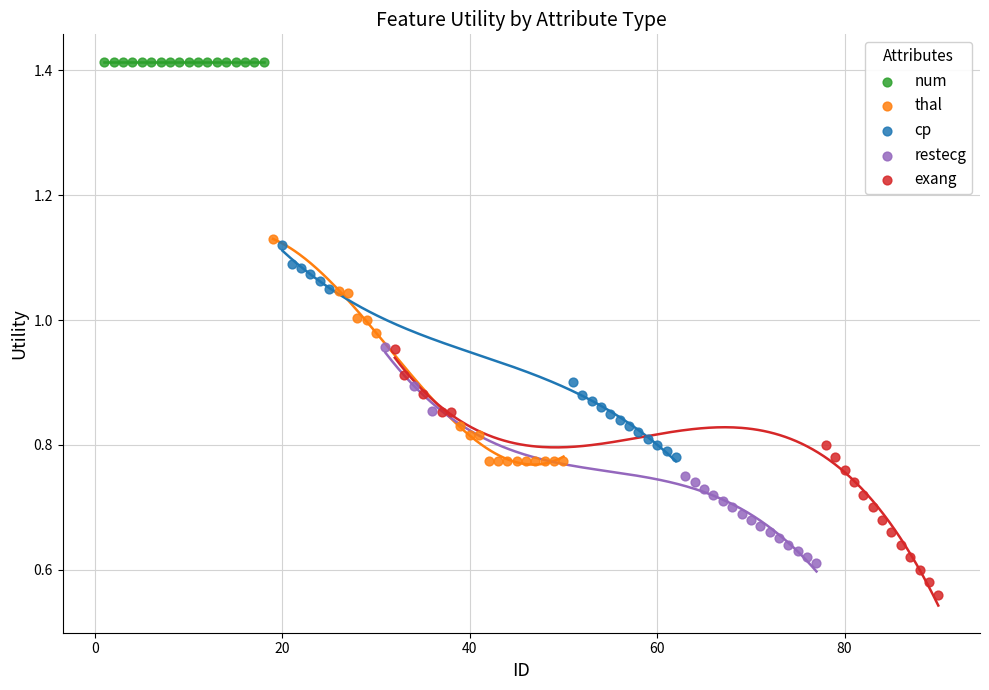

Which series contains the highest Y value?

num